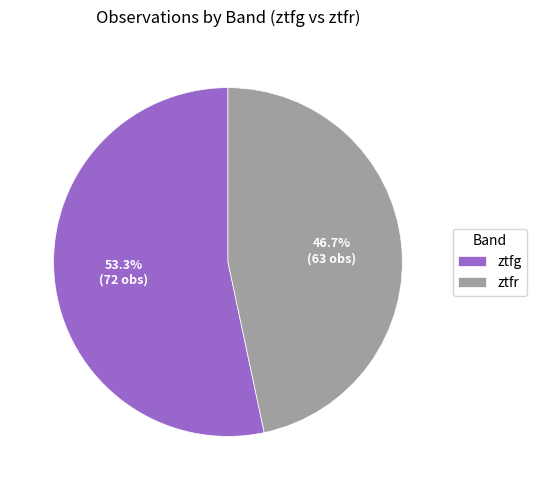

Which category has the biggest portion of the pie?

ztfg